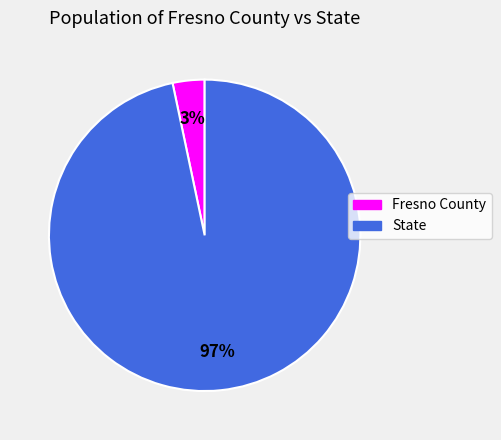

What is the smallest slice in the pie chart?

Fresno County